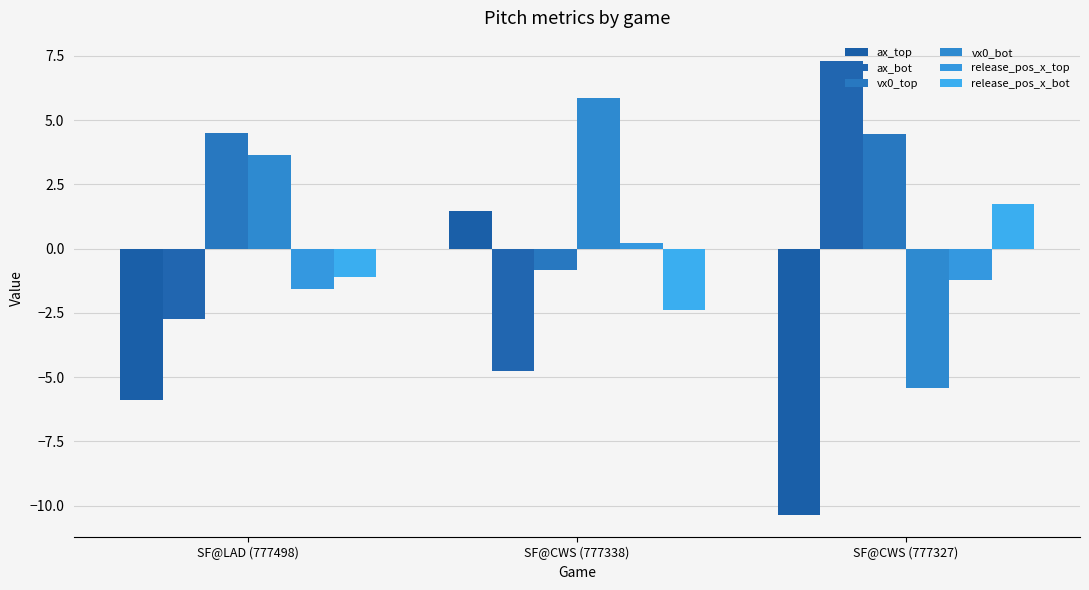

How many positive values does the ax_top series have?

1